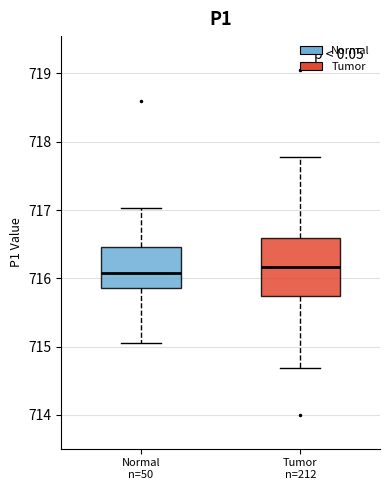

Comparing the boxes themselves (not the whiskers), which one is the tallest?

Tumor n=212